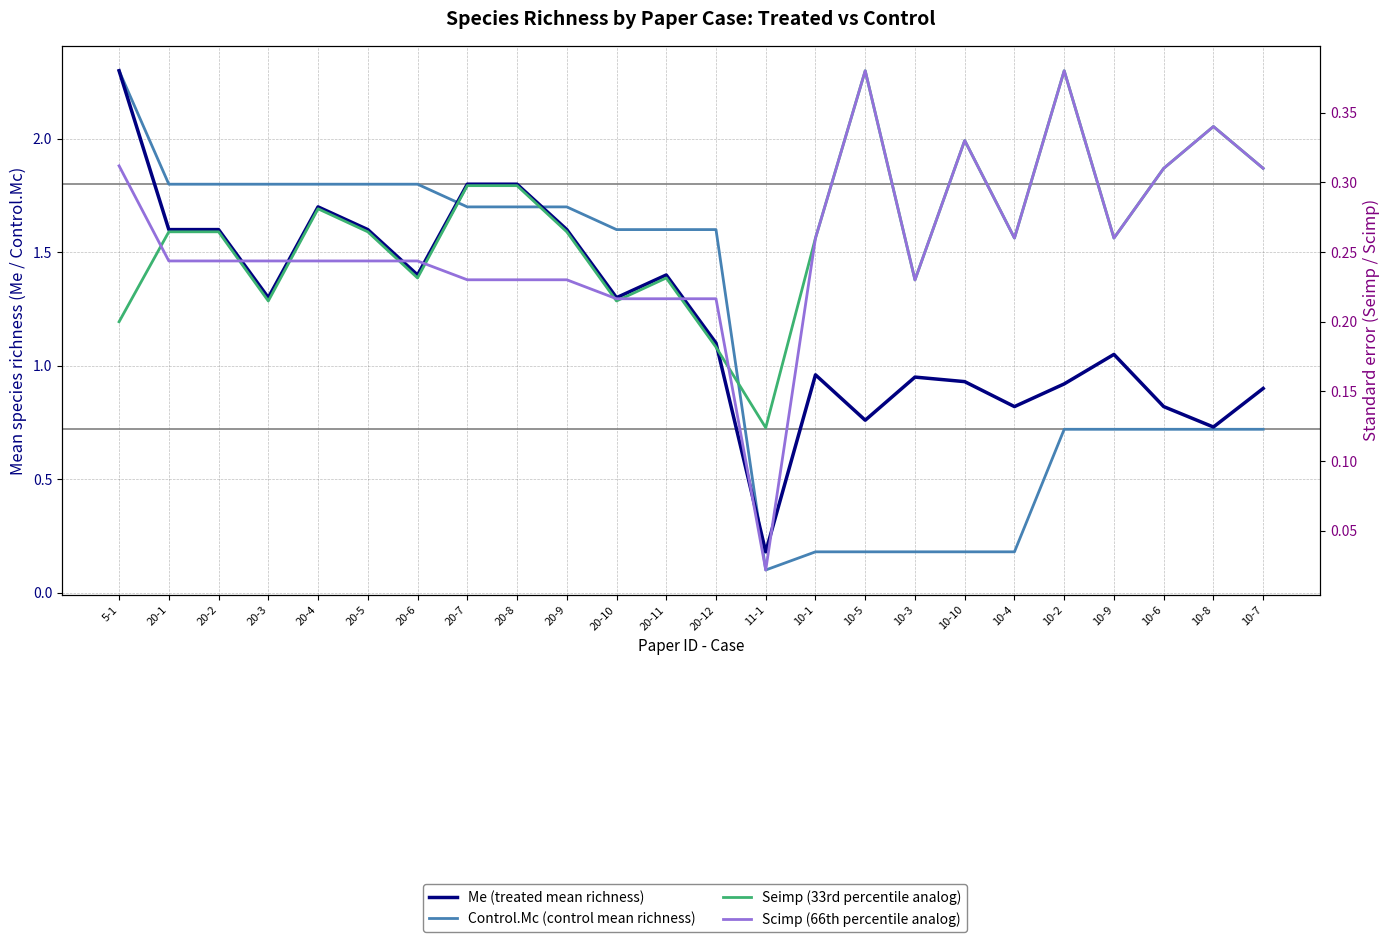

Rank the categories by Scimp (66th percentile analog) value from highest to lowest.

10-5, 10-2, 10-8, 10-10, 5-1, 10-6, 10-7, 10-1, 10-4, 10-9, 20-1, 20-2, 20-3, 20-4, 20-5, 20-6, 20-7, 20-8, 20-9, 10-3, 20-10, 20-11, 20-12, 11-1